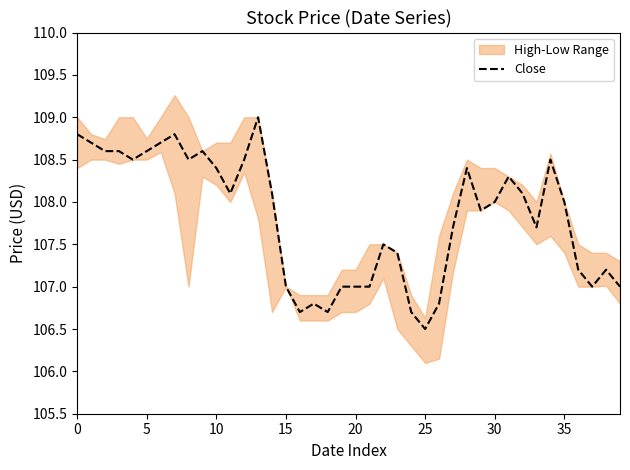

Is it true that Close equals 150.9 at 10?

False